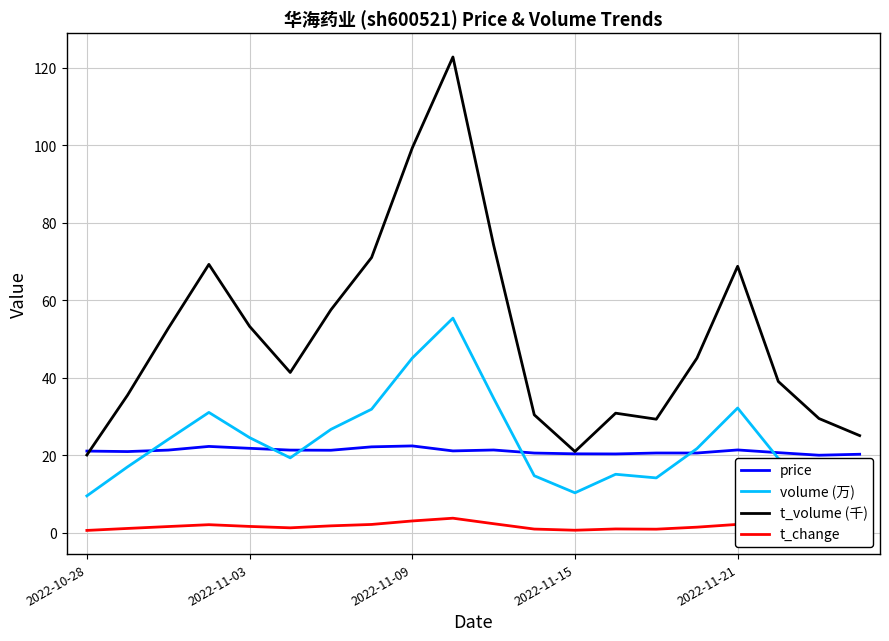

What is the maximum value shown in the chart?

122.8